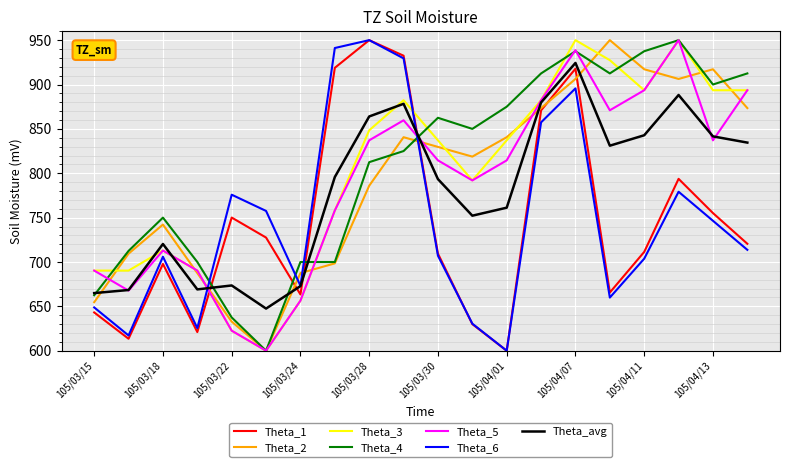

How many intersections are there between Theta_4 and Theta_6?

4